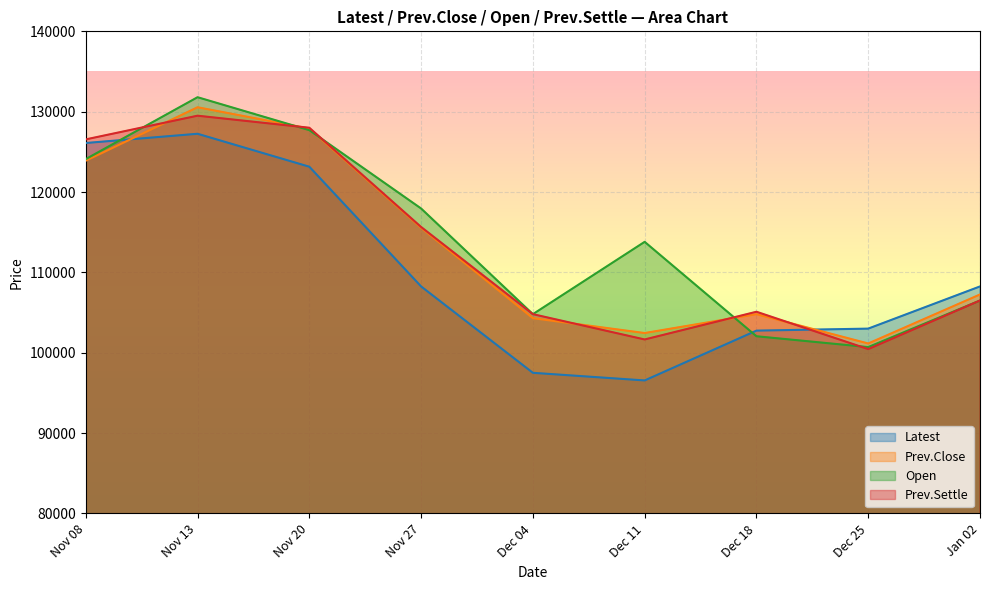

What is the label of the 4th point from the left?

Nov 27